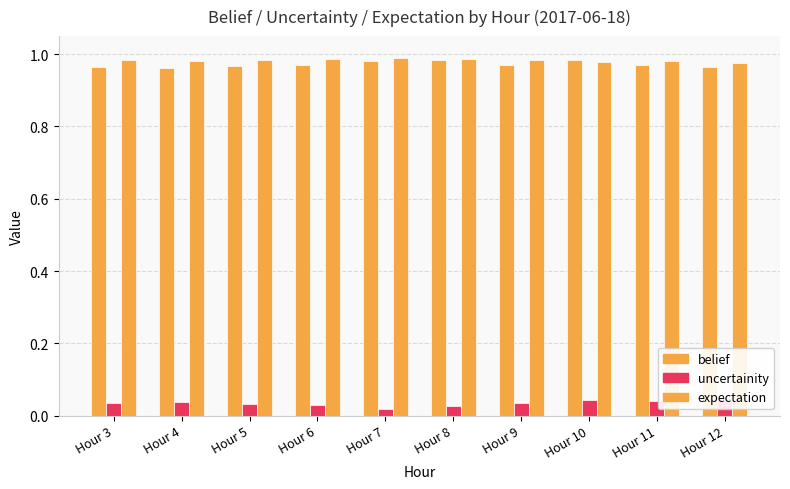

How many bars are there in total?

30